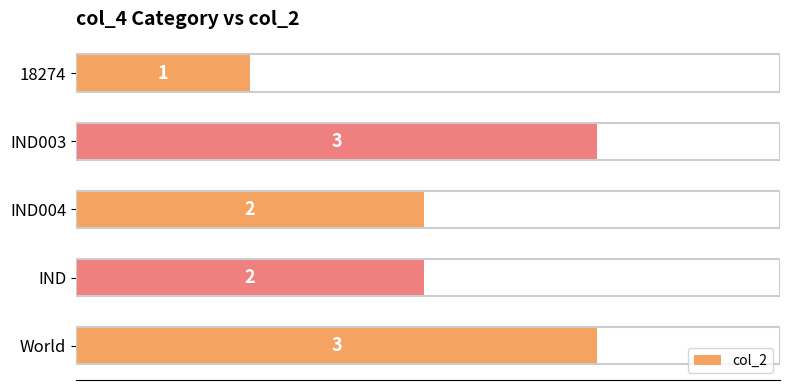

How many bars are there in total?

5